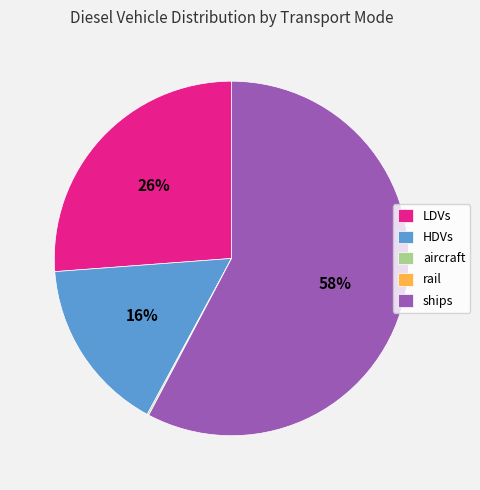

Combined, do ships and LDVs account for over 50%?

Yes